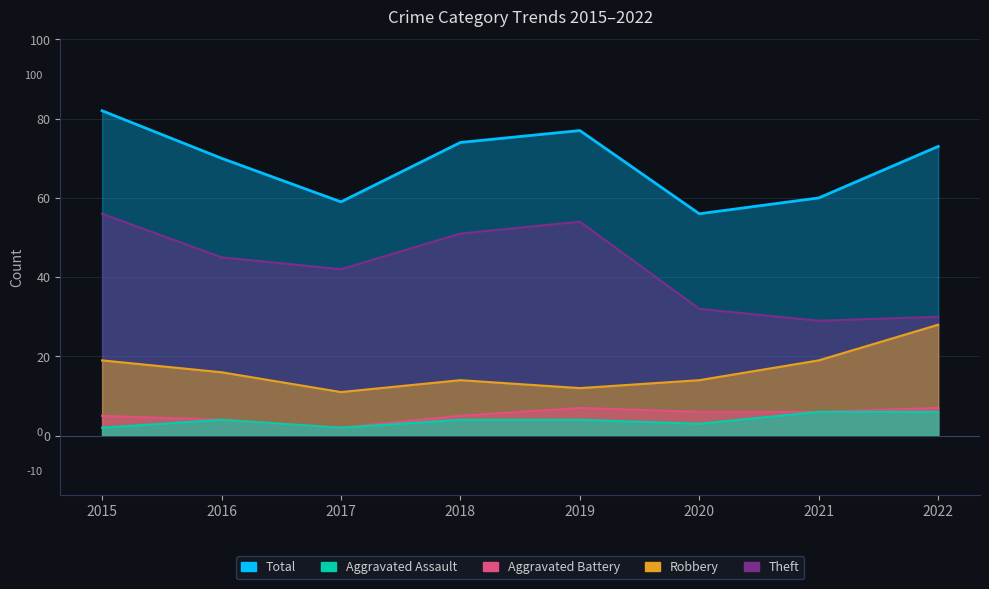

Where does the Robbery series first go above 16?

2015